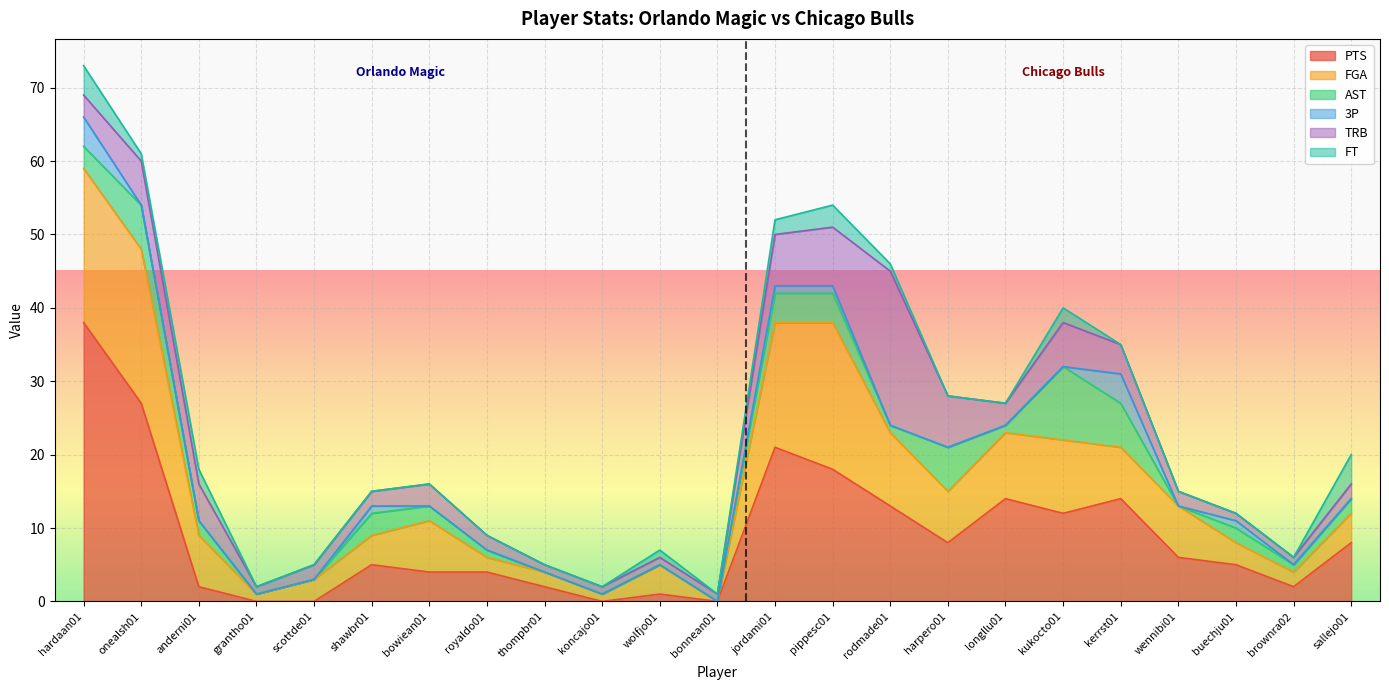

What is the difference between the maximum and second lowest values in the PTS series?

38